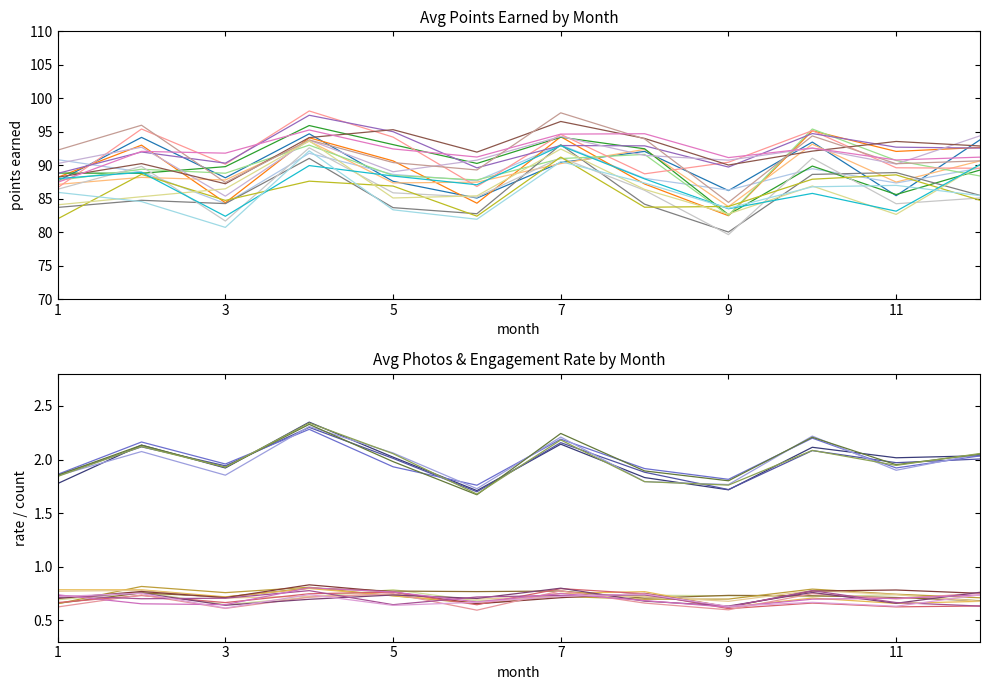

True or false: photo posted and points earned cross at least once.

False